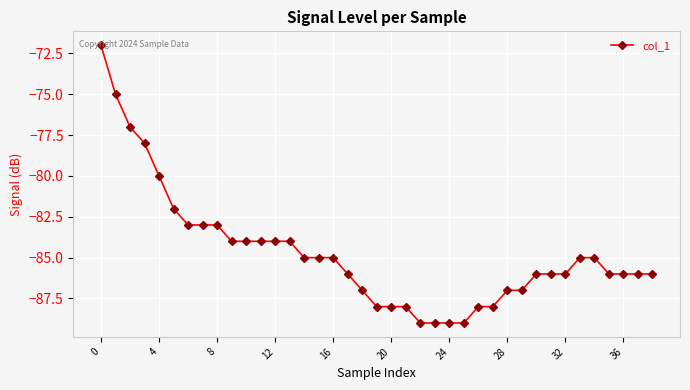

What is the maximum value shown in the chart?

-72